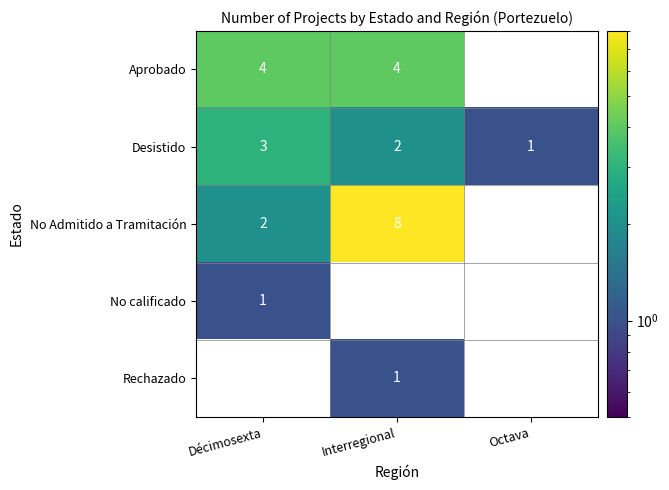

Reading right to left, list all the values displayed in this chart.

Aprobado: Octava=0	Interregional=4	Décimosexta=4
Desistido: Octava=1	Interregional=2	Décimosexta=3
No Admitido a Tramitación: Octava=0	Interregional=8	Décimosexta=2
No calificado: Octava=0	Interregional=0	Décimosexta=1
Rechazado: Octava=0	Interregional=1	Décimosexta=0